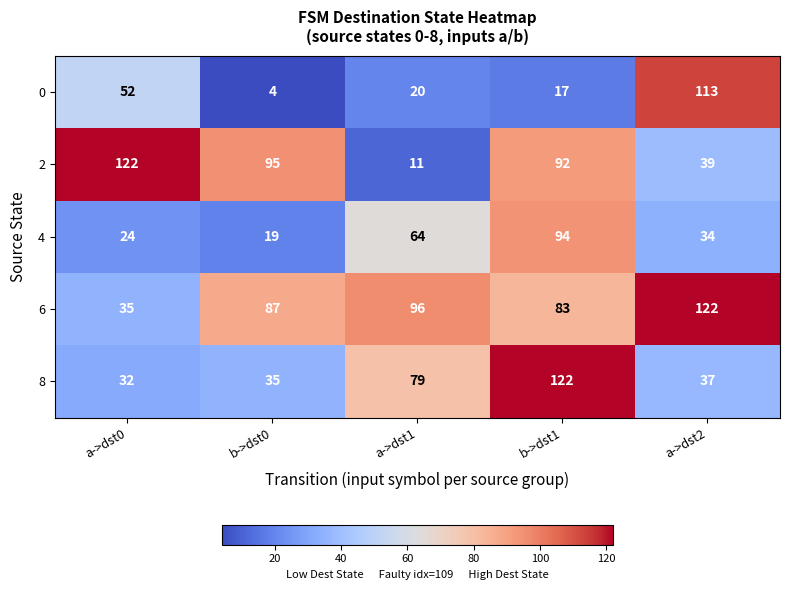

Reading left to right, transcribe all the data shown in this chart.

0: a->dst0=52	b->dst0=4	a->dst1=20	b->dst1=17	a->dst2=113
2: a->dst0=122	b->dst0=95	a->dst1=11	b->dst1=92	a->dst2=39
4: a->dst0=24	b->dst0=19	a->dst1=64	b->dst1=94	a->dst2=34
6: a->dst0=35	b->dst0=87	a->dst1=96	b->dst1=83	a->dst2=122
8: a->dst0=32	b->dst0=35	a->dst1=79	b->dst1=122	a->dst2=37